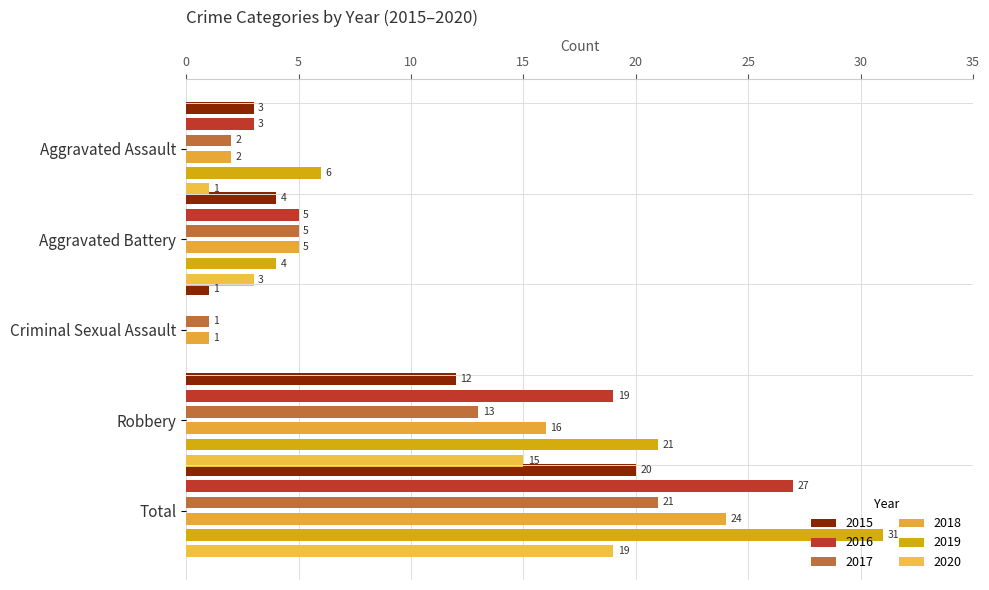

Read the 2020 value at Aggravated Battery, to the nearest 5.

5